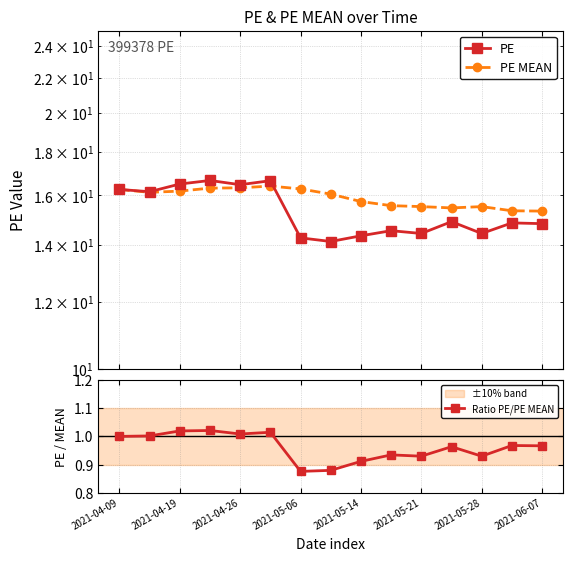

True or false: Ratio PE/PE MEAN has more than 1 points higher than both neighbors.

True